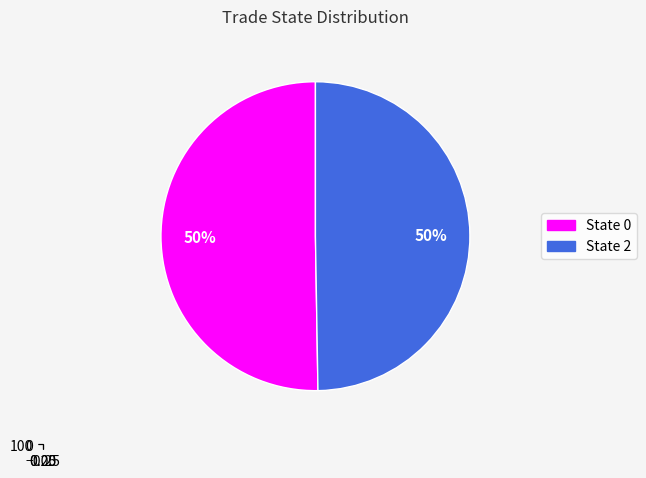

How many slices are in this pie chart?

2